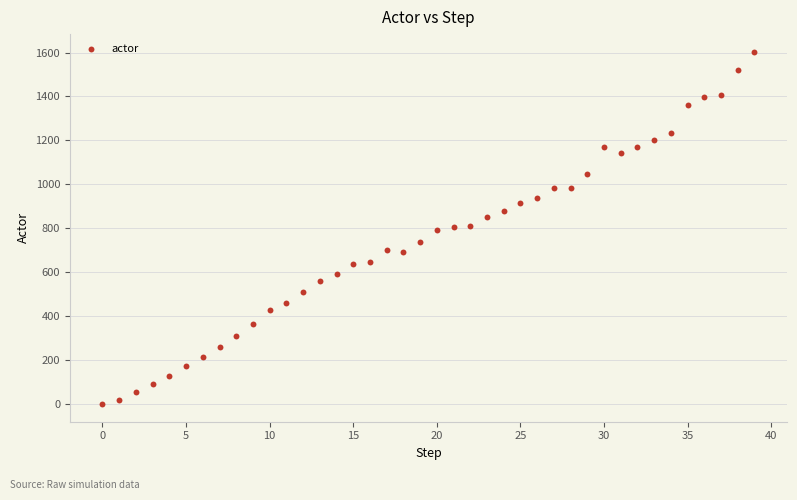

What is the range of Y values (max minus min)?

1604.3